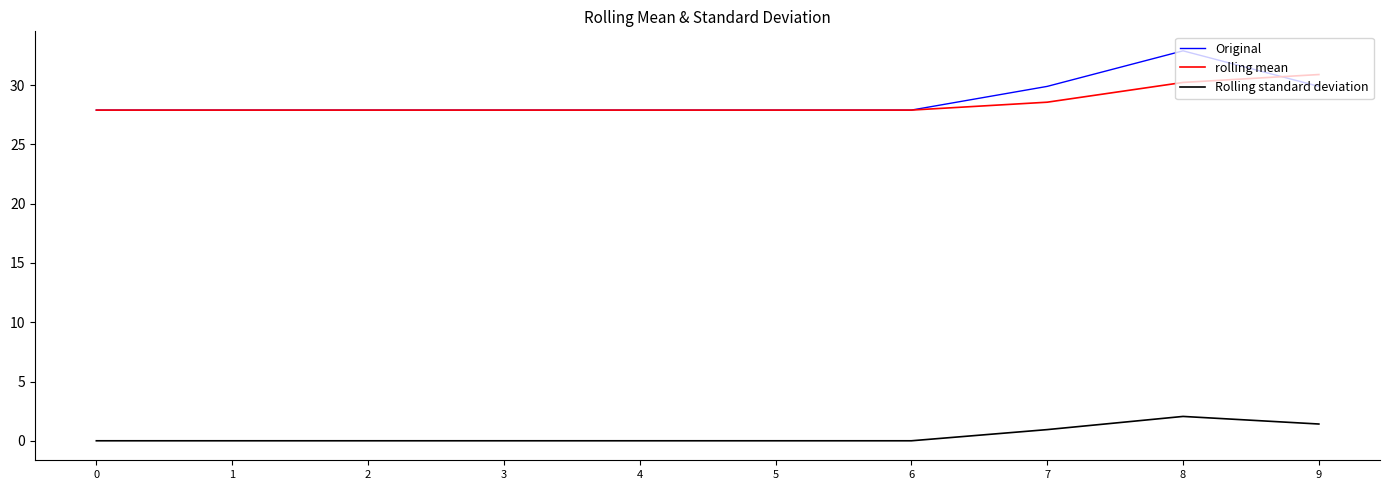

What is the difference between the maximum and minimum values in the Original series?

5.0